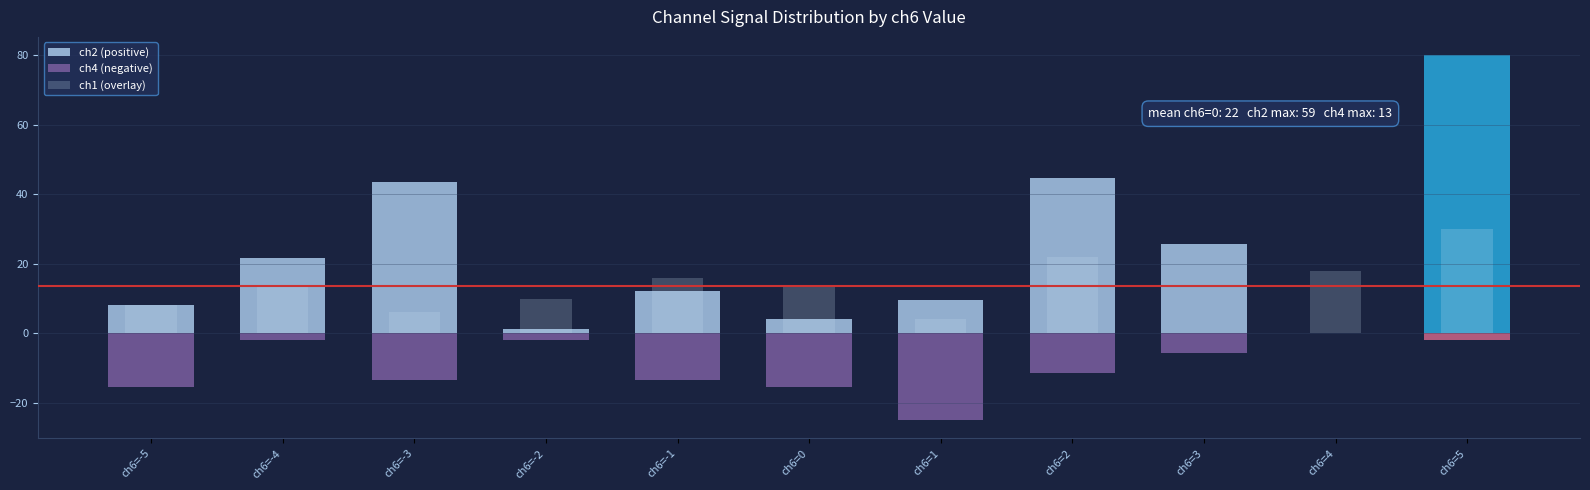

How many groups of bars are there?

11